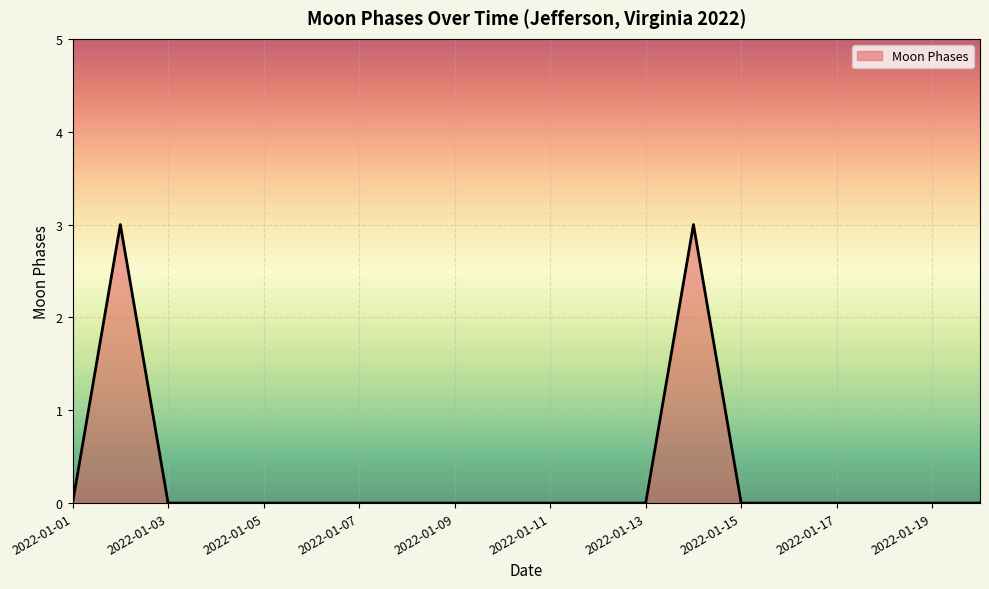

What is the greatest value displayed?

3